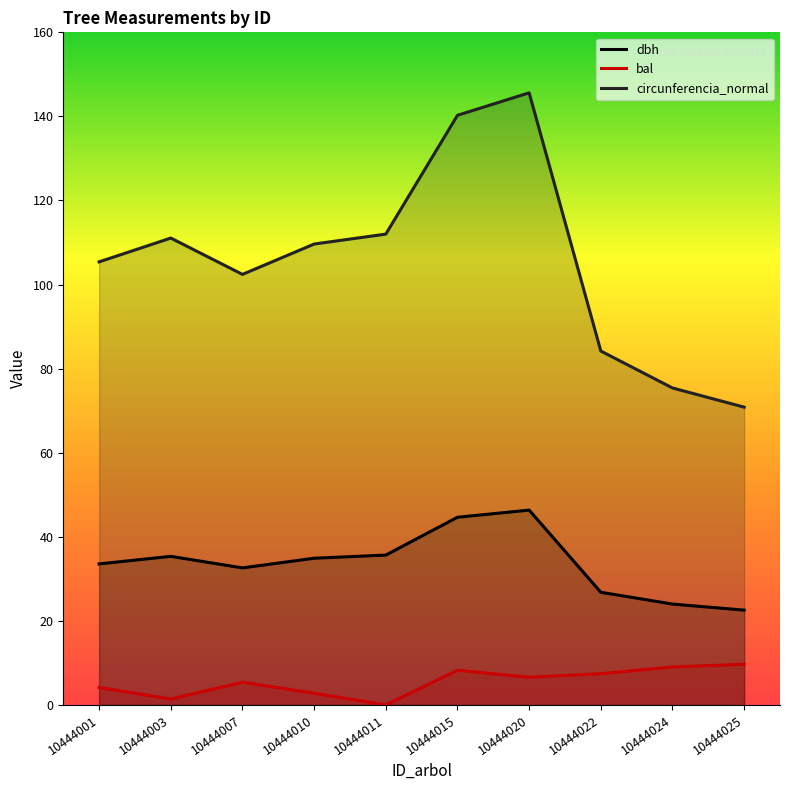

The dbh series shows 24.4 at 10444010. True or false?

False